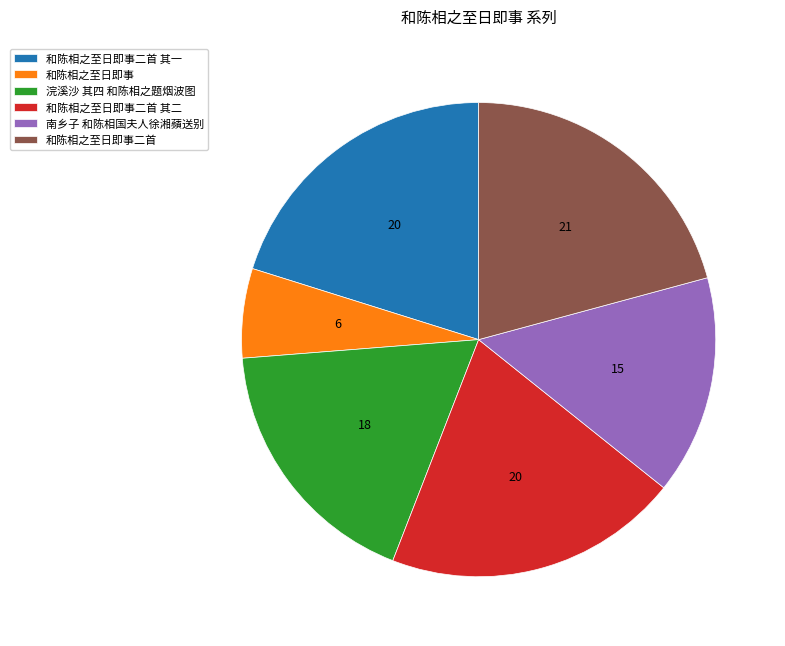

Combined, do 和陈相之至日即事 and 和陈相之至日即事二首 其二 account for over 50%?

No